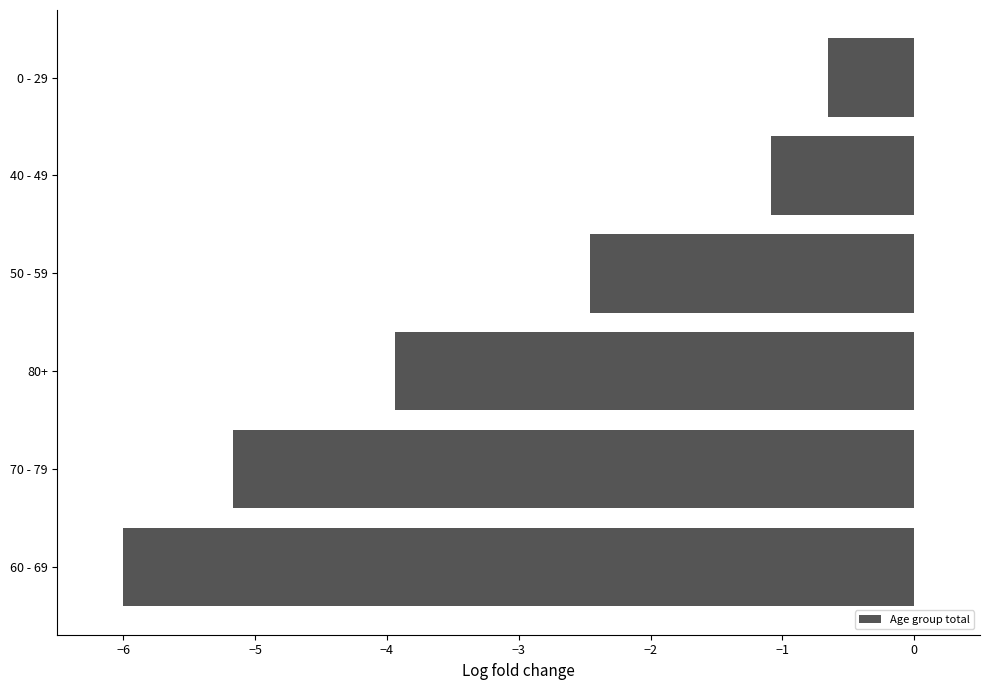

Is it true that the value at 40 - 49 is -1.1?

True